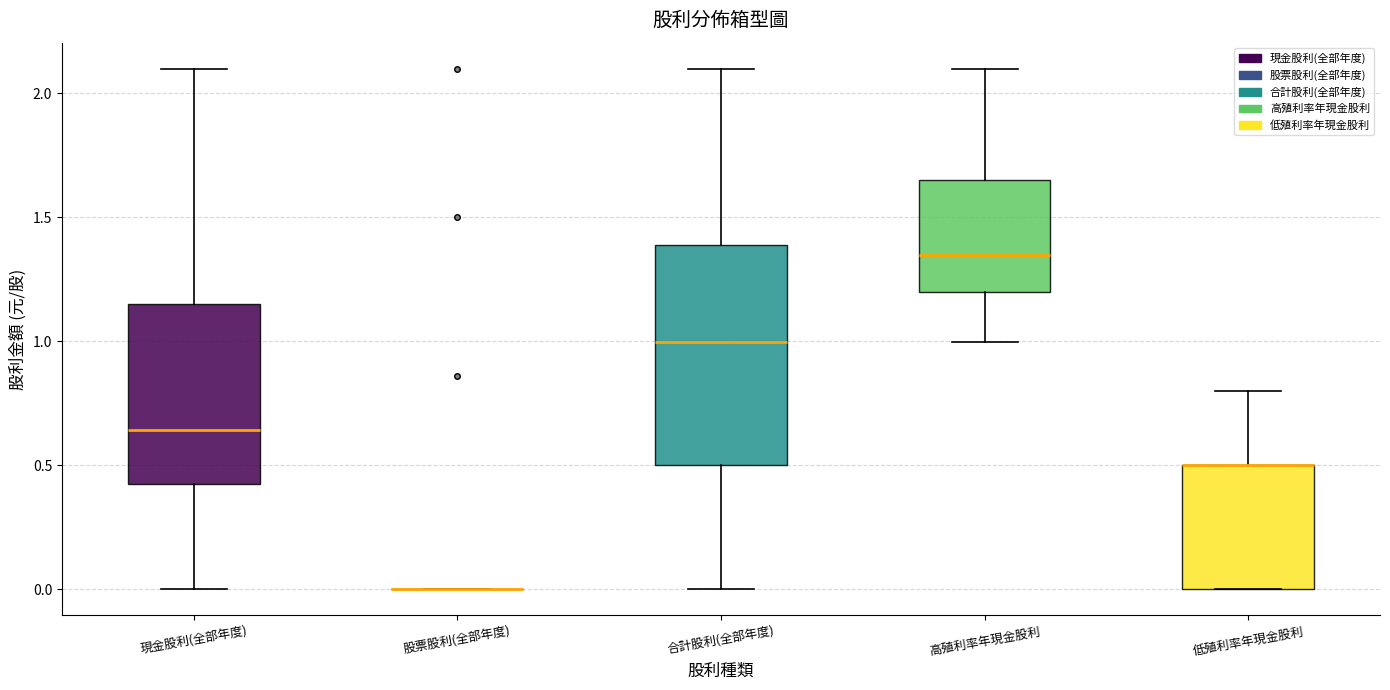

Reading left to right, read every box against the y-axis: the position of its median line, the range the box covers, and the ends of its whiskers. The values are not printed on the chart, so give them approximately, as read against the axis.

現金股利(全部年度): median 0.65, box 0.45 to 1.15, whiskers 0.00 to 2.10
股票股利(全部年度): box collapsed to a line at 0.00, whiskers 0.00 to 0.00
合計股利(全部年度): median 1.00, box 0.50 to 1.40, whiskers 0.00 to 2.10
高殖利率年現金股利: median 1.35, box 1.20 to 1.65, whiskers 1.00 to 2.10
低殖利率年現金股利: median 0.50 (drawn on the box's upper edge), box 0.00 to 0.50, whiskers 0.00 to 0.80